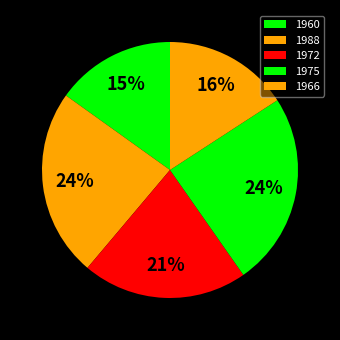

The 1960 slice represents 27% of the pie. True or false?

False